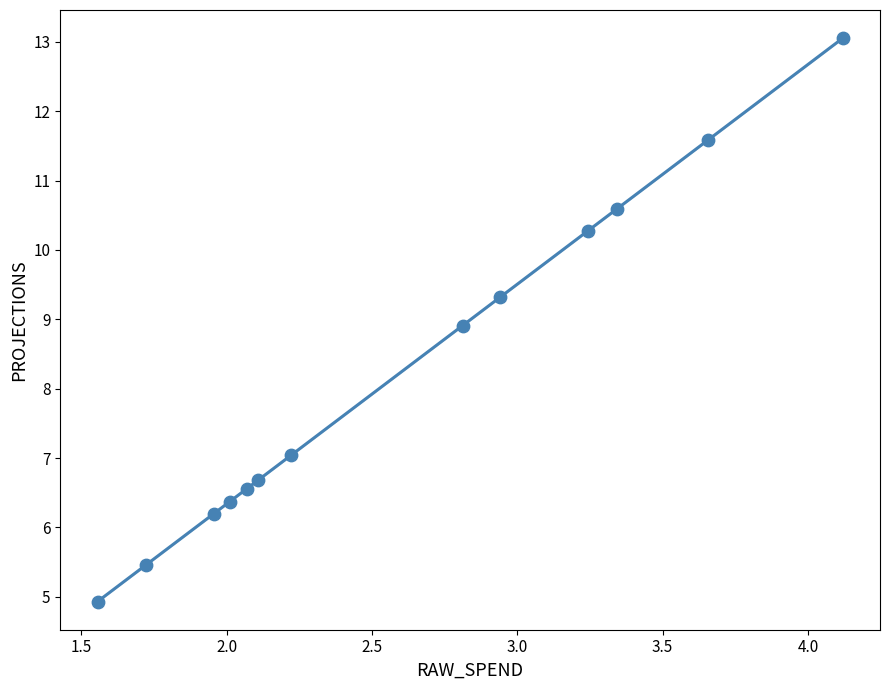

What is the range of X values (max minus min)?

2.6